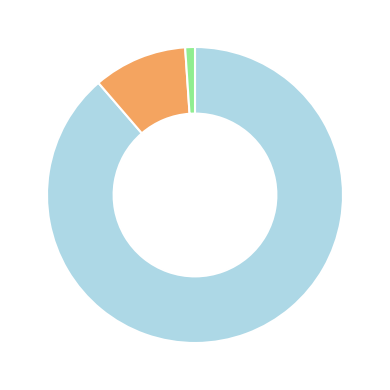

Is there any slice that represents more than half of the pie?

Yes